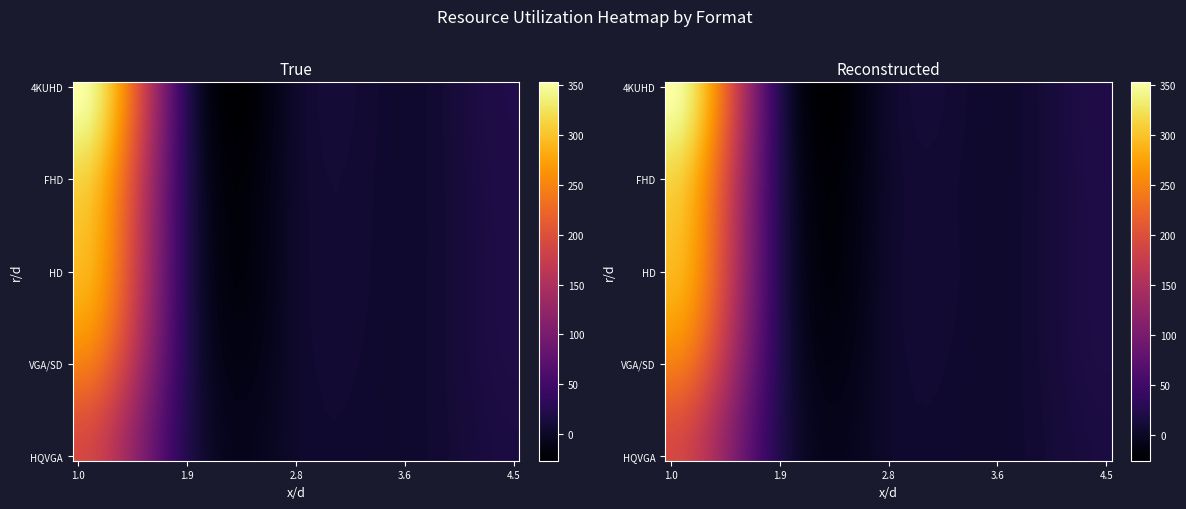

What is the spread (max minus min) of values at 19?

2.0